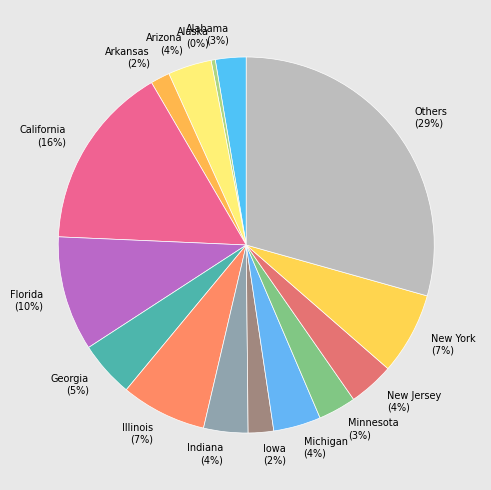

To the nearest percent, what portion does Arizona represent?

4%